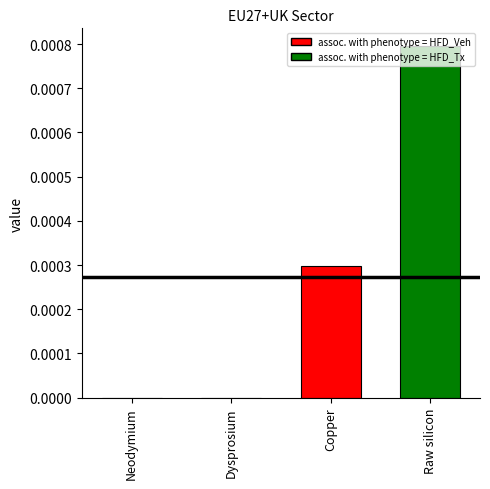

Which category has the lowest value across all series?

Neodymium